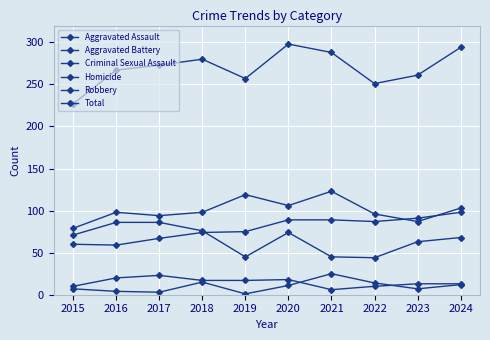

Count the number of data series in this chart.

6